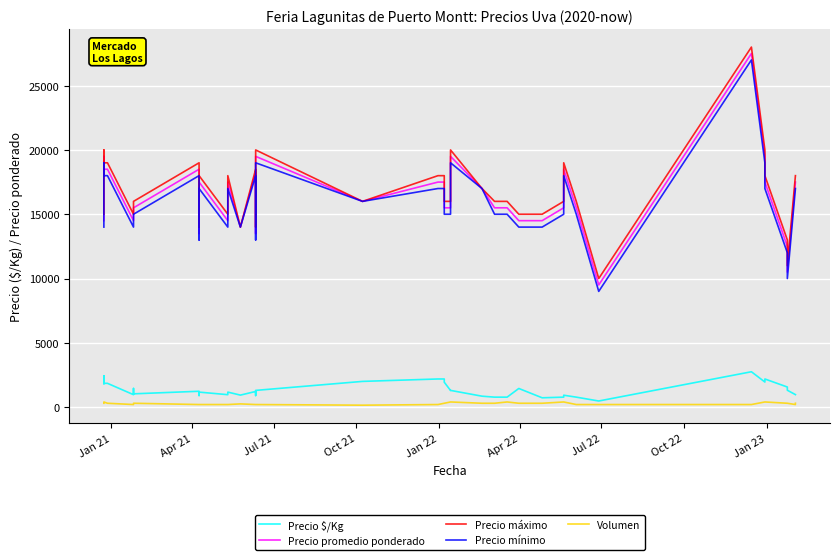

What is the value of the Precio mínimo point at the 33rd from the left?

9000